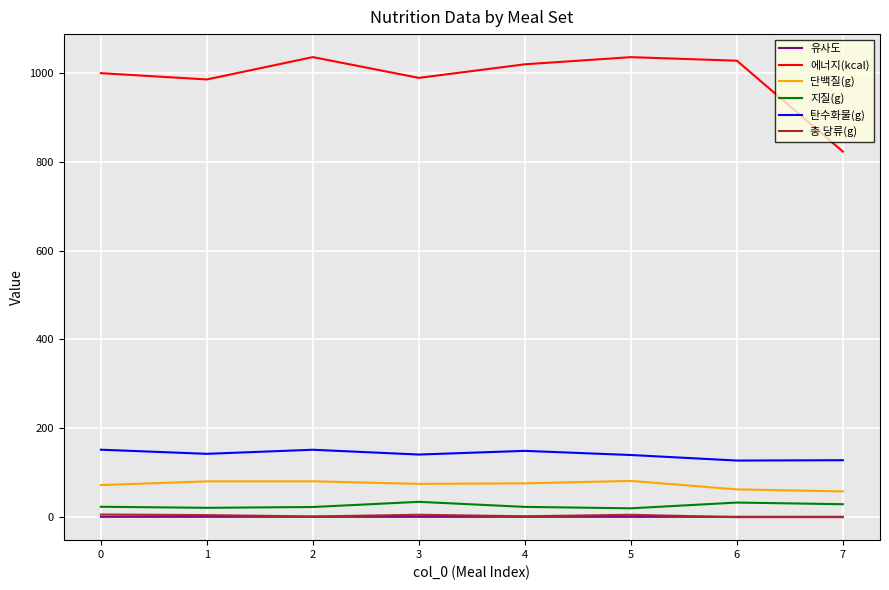

What is the maximum value shown in the chart?

1035.0